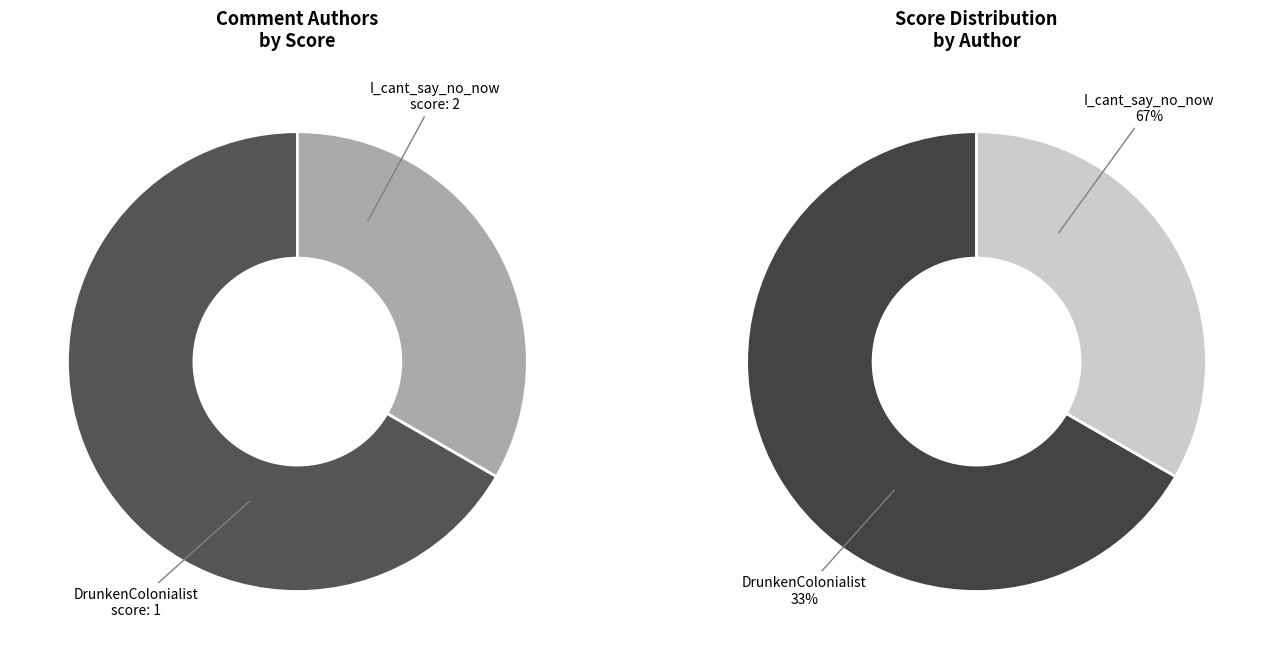

True or false: I_cant_say_no_now (score: 2) accounts for 58% of the total.

False